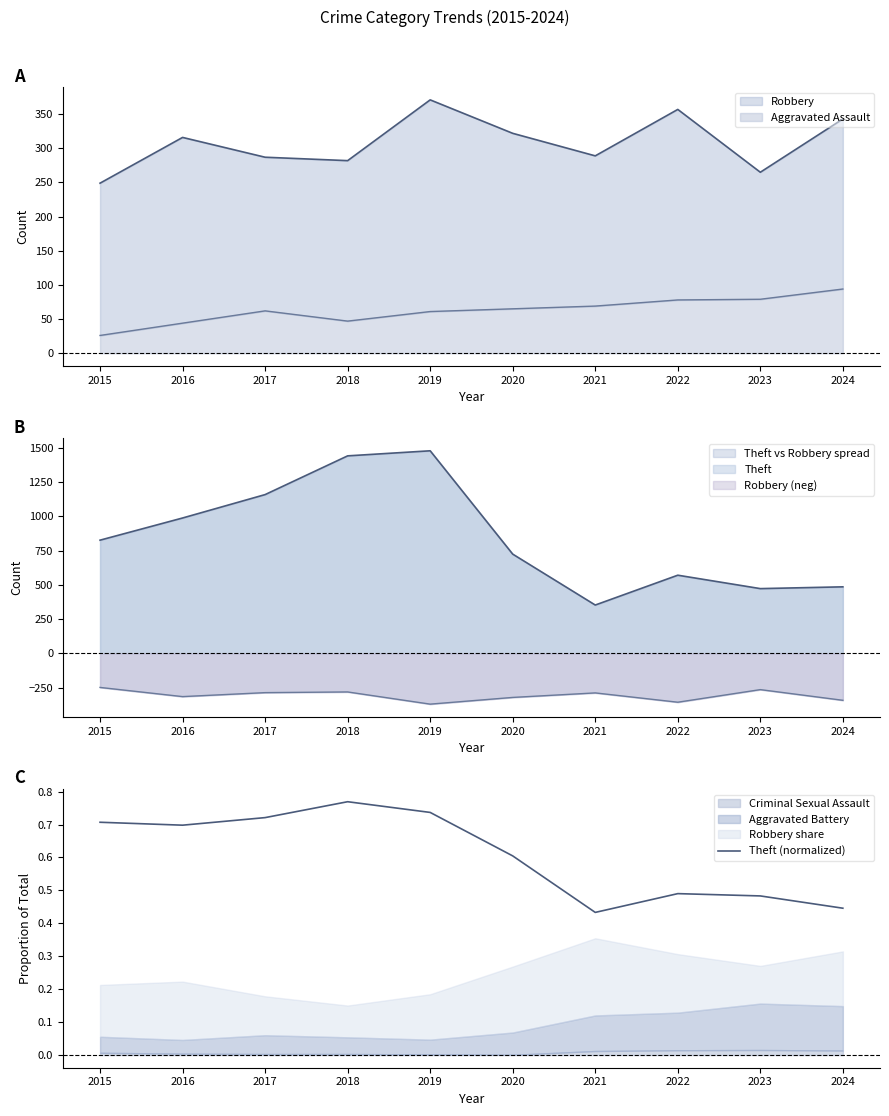

What value does the data have at 2016?

0.7